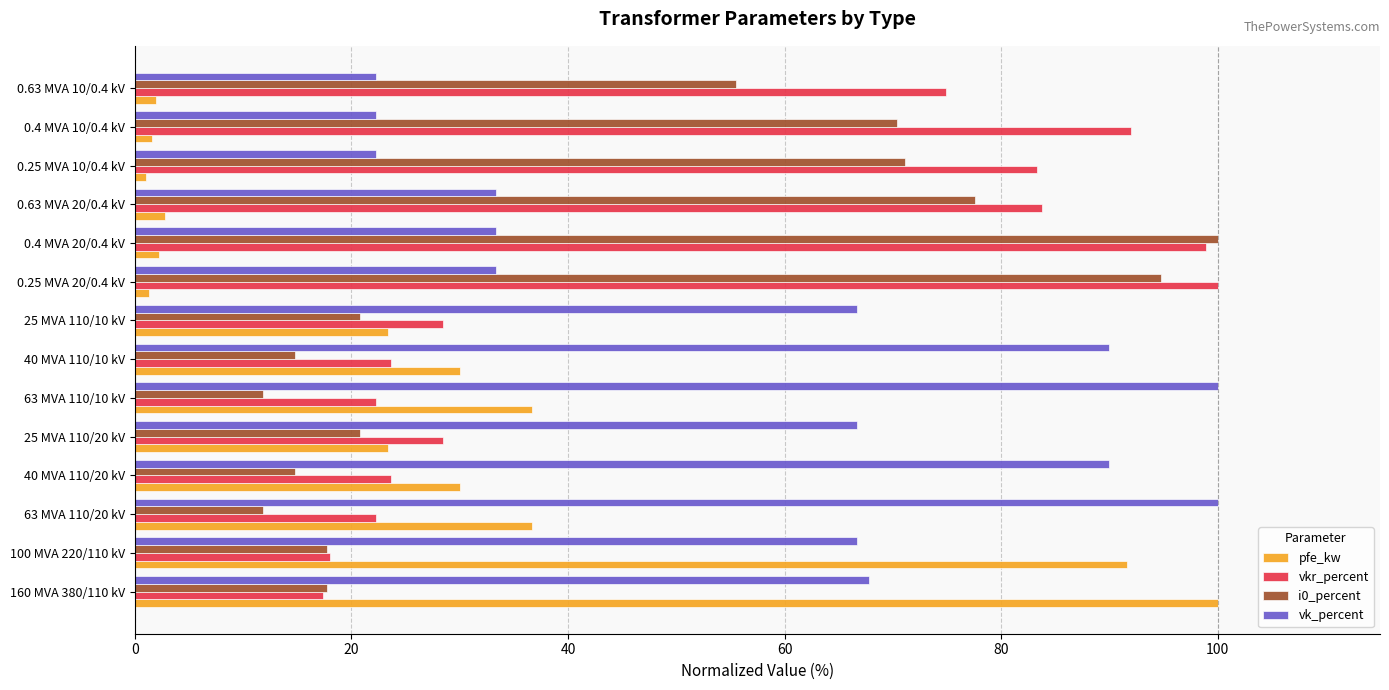

The value of i0_percent at 0.25 MVA 10/0.4 kV is 94.3. True or false?

False